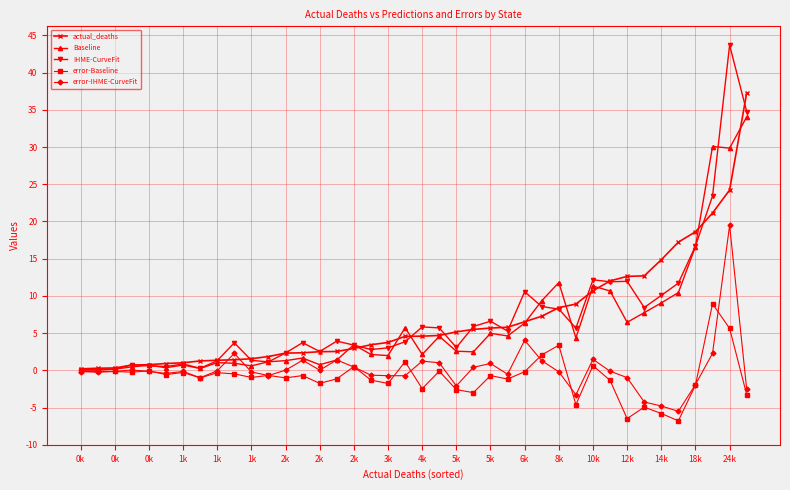

What are all the series names shown in the legend?

actual_deaths, Baseline, IHME-CurveFit, error-Baseline, error-IHME-CurveFit